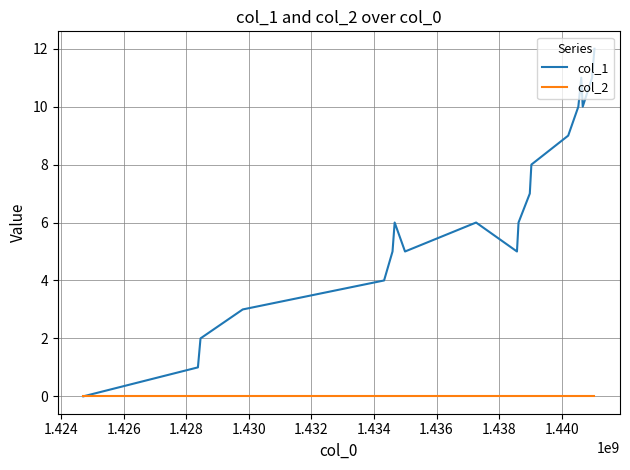

Reading left to right, transcribe all the data shown in this chart.

col_1: 0	1	2	3	4	5	6	5	6	5	6	7	8	9	10	11	10	11	12
col_2: 0	0	0	0	0	0	0	0	0	0	0	0	0	0	0	0	0	0	0